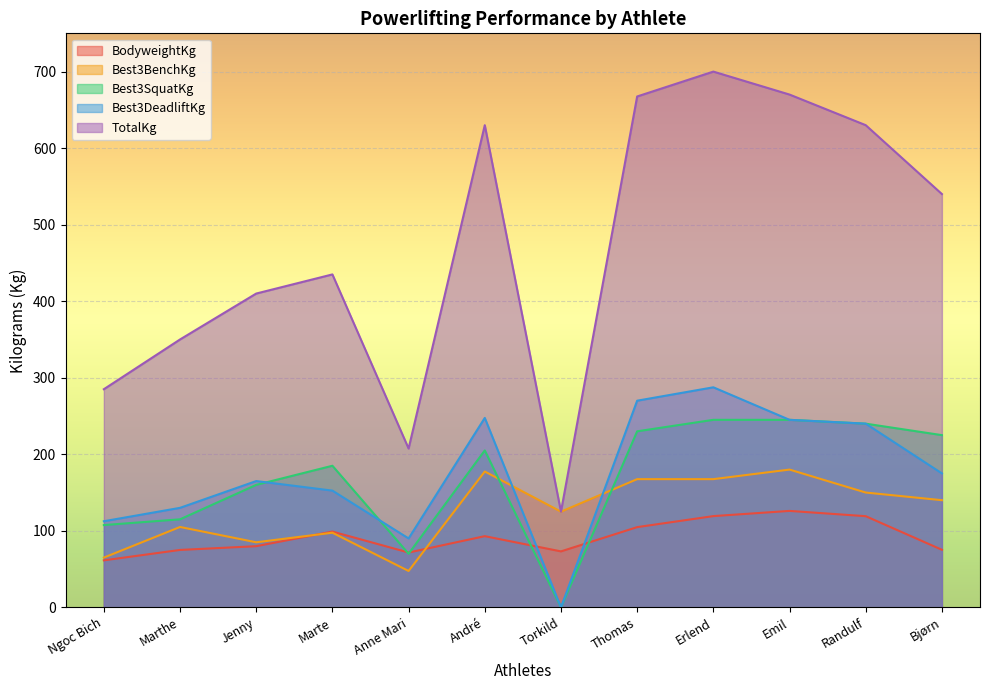

Which series has the widest spread of values?

TotalKg